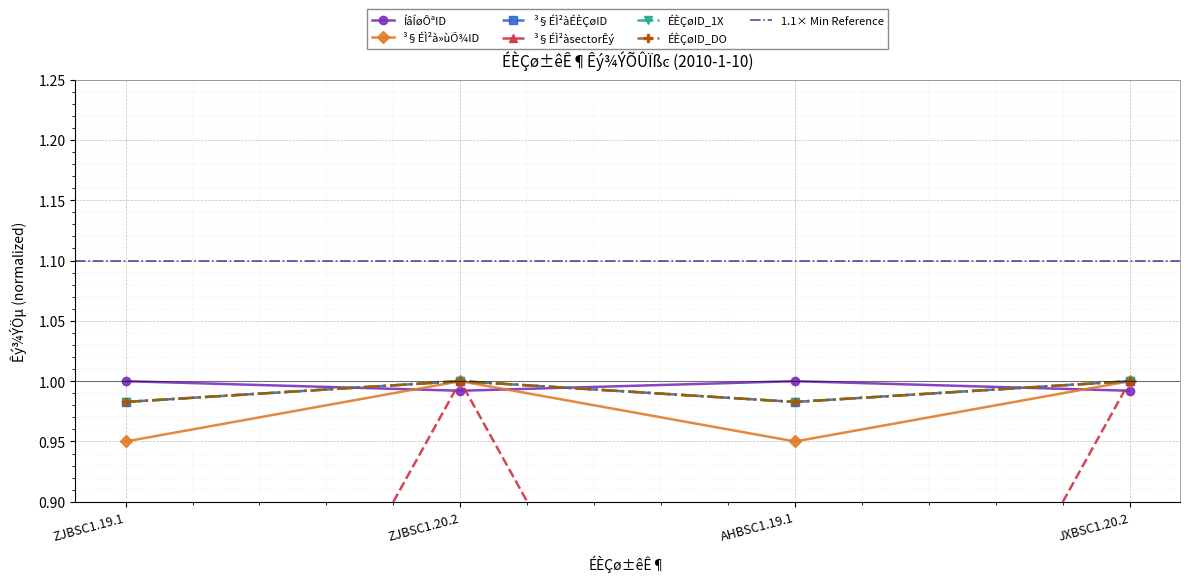

True or false: ÉÈÇøID_1X and ³§ÉÌ²àsectorÊý cross at least once.

False